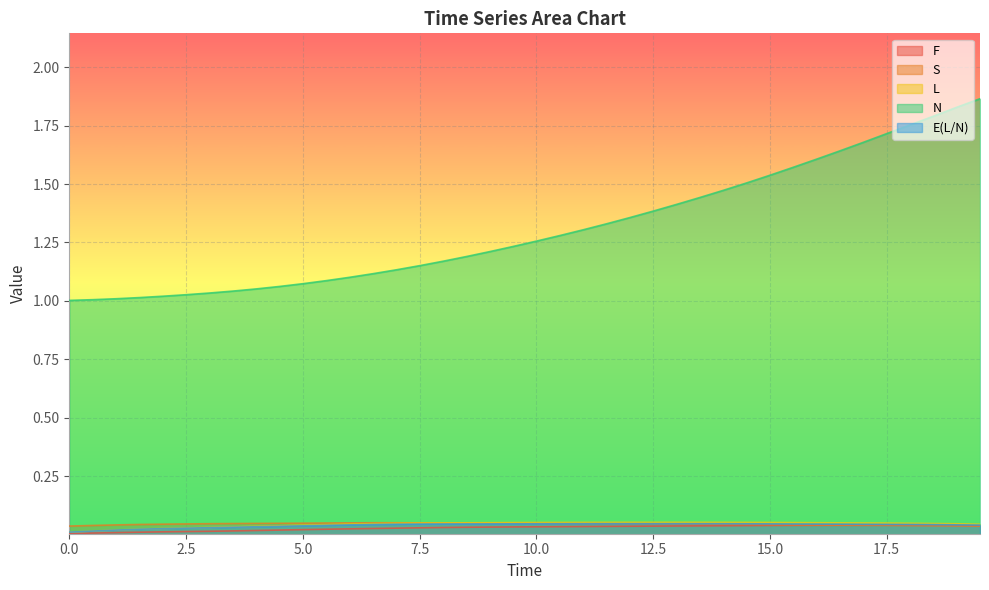

The value of E(L/N) at 7.5 is 0.0. True or false?

True